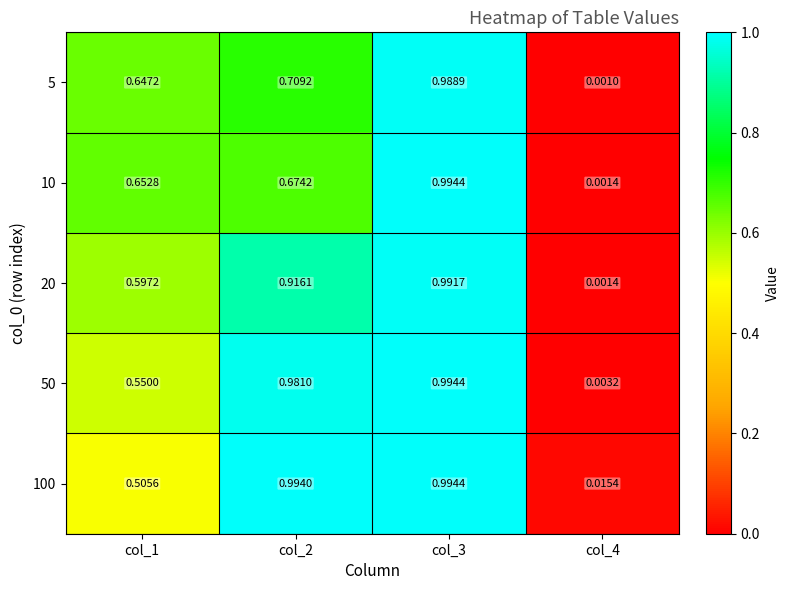

At how many categories does at least one series exceed 0?

4